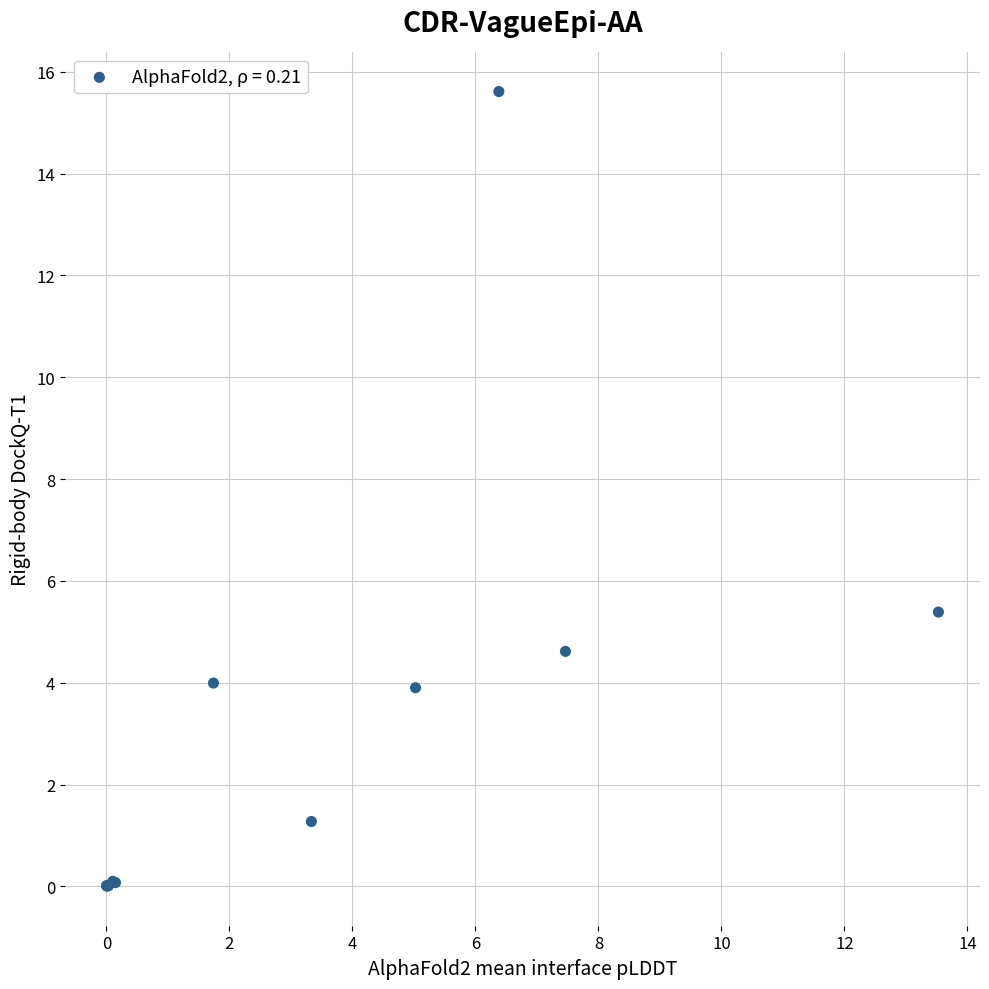

What Y value in the scatter plot is closest to 7?

5.4